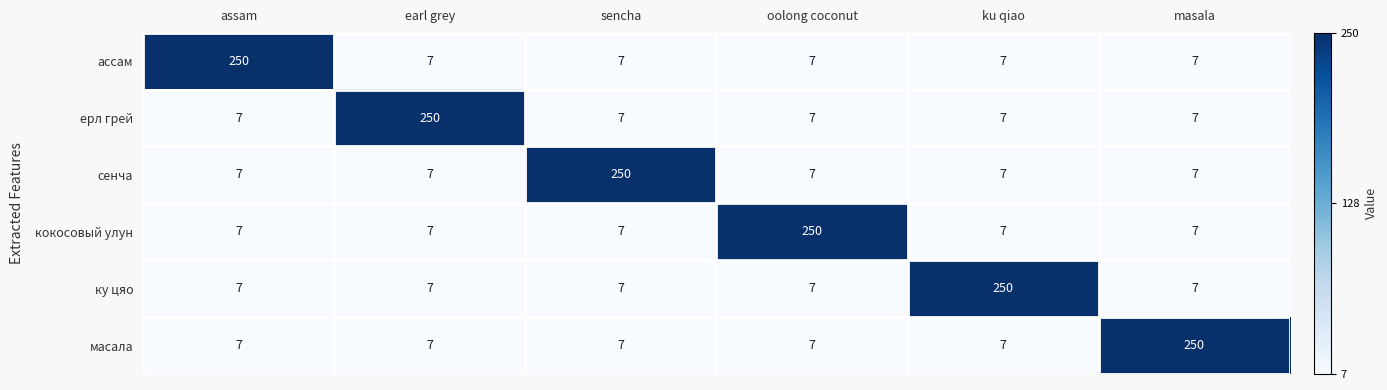

What is the total value across all series at ku qiao?

285